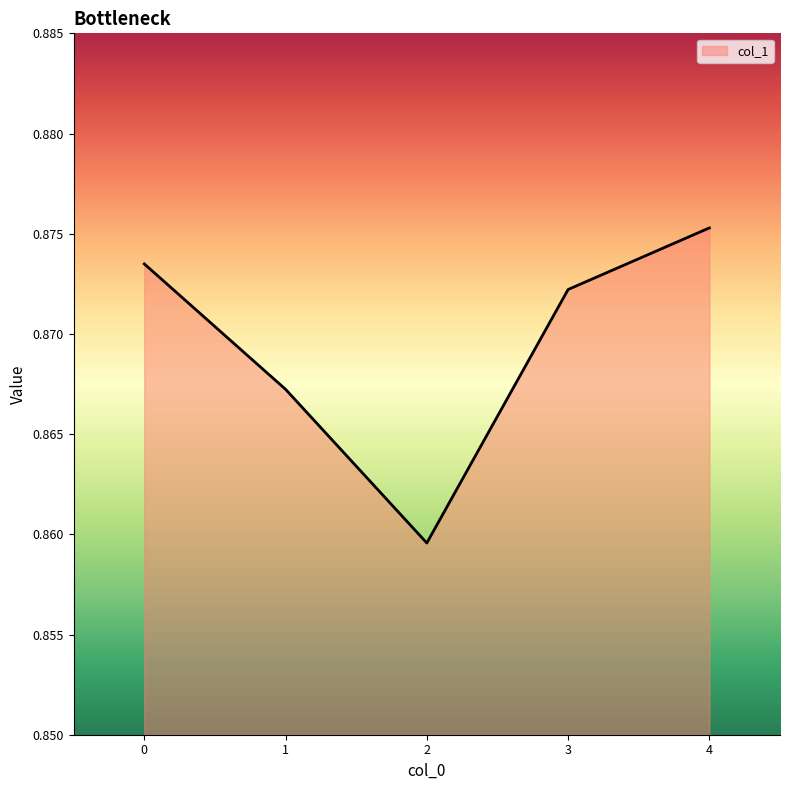

How many lines are shown in the chart?

1